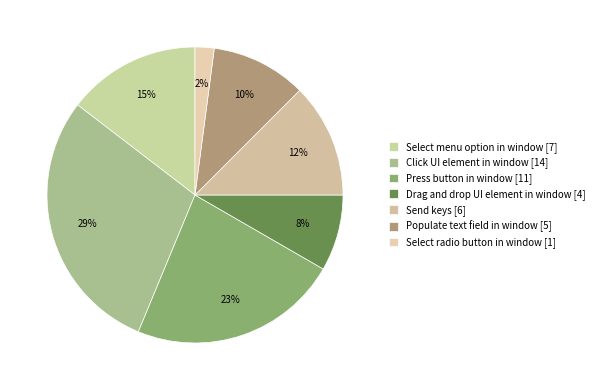

Rank the categories by value from highest to lowest.

Click UI element in window, Press button in window, Select menu option in window, Send keys, Populate text field in window, Drag and drop UI element in window, Select radio button in window